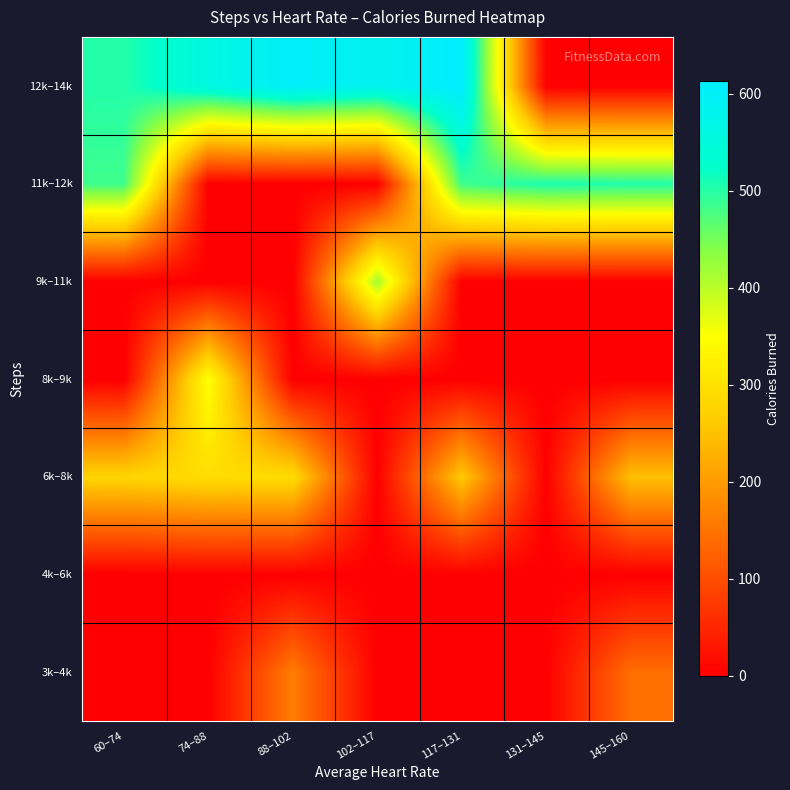

At how many categories does at least one series exceed 383?

7